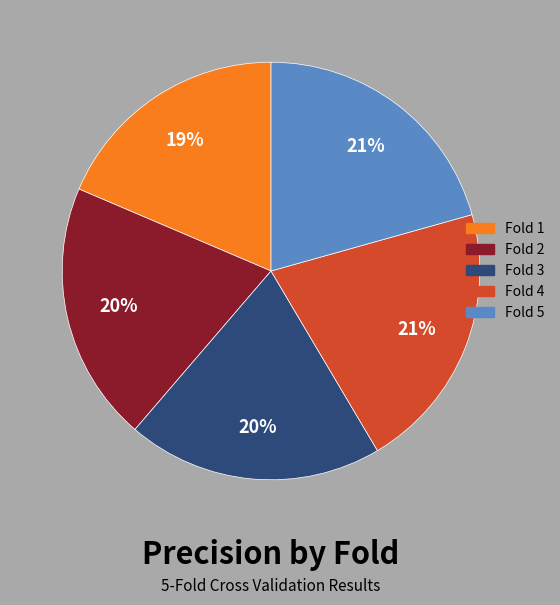

To the nearest percent, what portion does Fold 5 represent?

21%